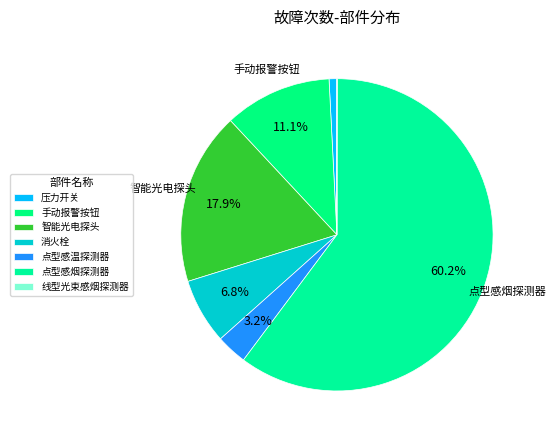

The 点型感温探测器 slice represents 3% of the pie. True or false?

True